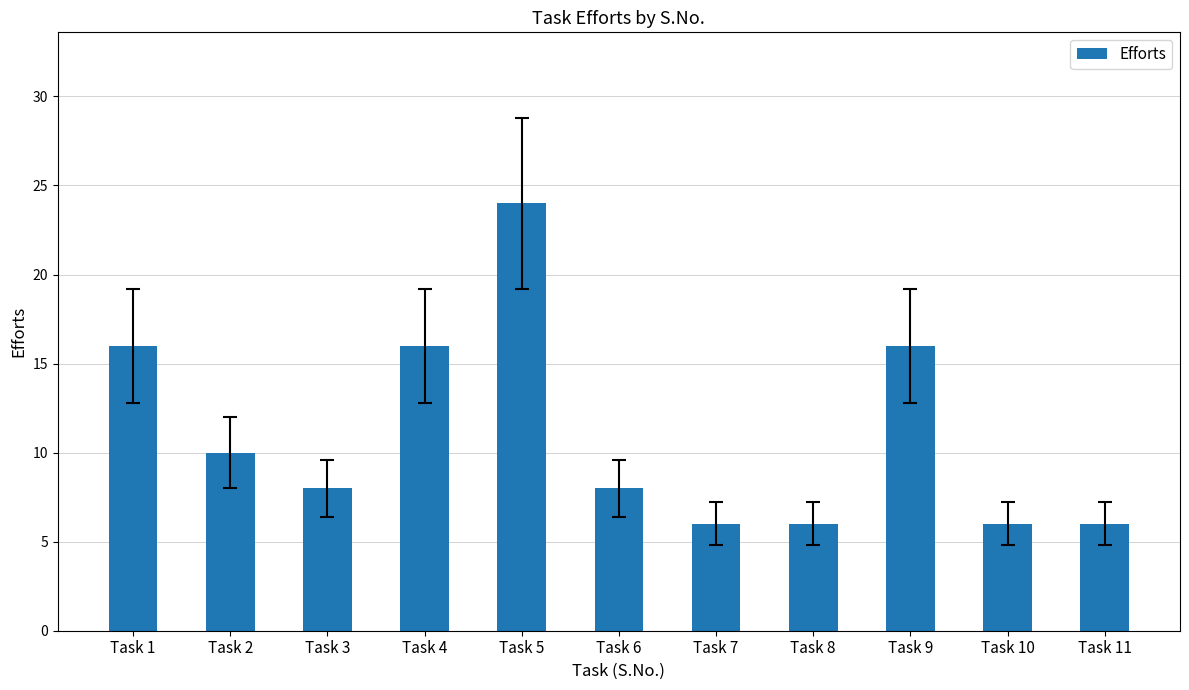

What is the sum of all values?

122